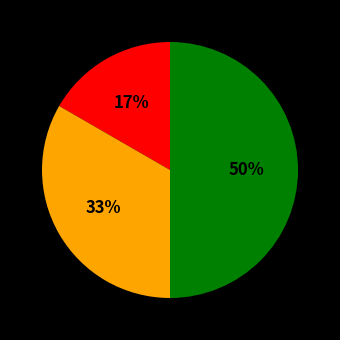

To the nearest percent, what is the difference between the largest and smallest slice percentages?

33%